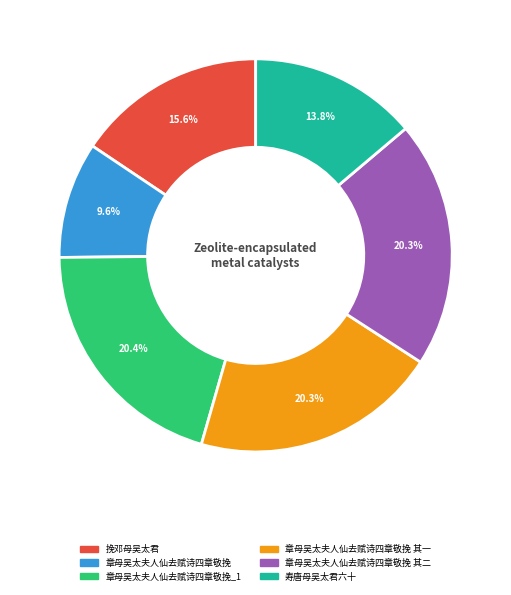

Count the number of slices in the pie.

6